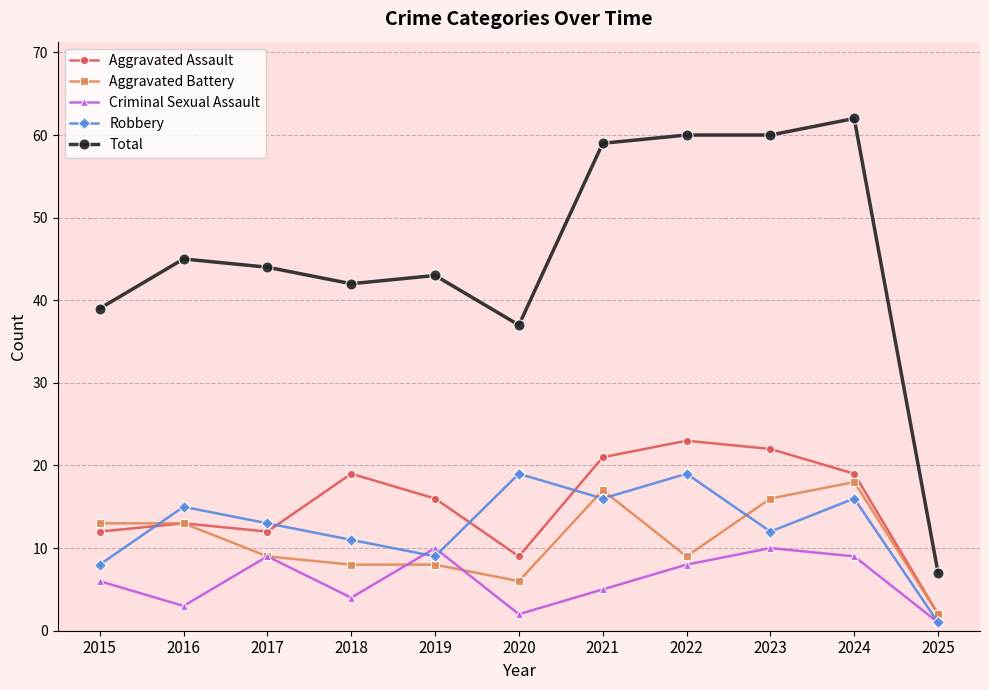

At which category does Robbery reach its first local valley?

2019